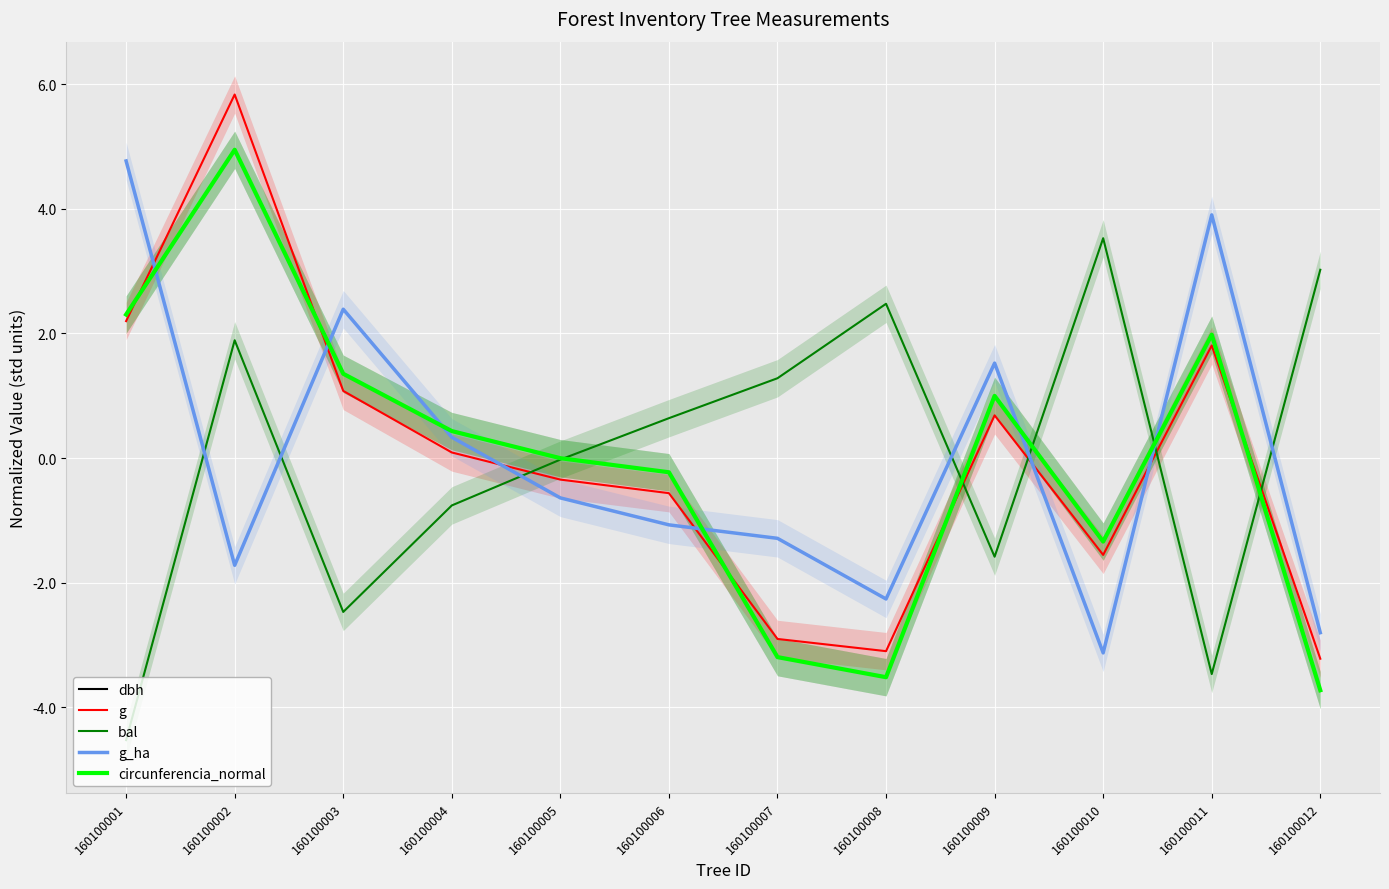

Reading left to right, what are all the values shown in this chart?

dbh: 160100001=2.3	160100002=4.9	160100003=1.4	160100004=0.4	160100005=-0.0	160100006=-0.2	160100007=-3.2	160100008=-3.5	160100009=1.0	160100010=-1.3	160100011=2.0	160100012=-3.7
g: 160100001=2.2	160100002=5.8	160100003=1.1	160100004=0.1	160100005=-0.3	160100006=-0.6	160100007=-2.9	160100008=-3.1	160100009=0.7	160100010=-1.6	160100011=1.8	160100012=-3.2
bal: 160100001=-4.5	160100002=1.9	160100003=-2.5	160100004=-0.8	160100005=-0.0	160100006=0.6	160100007=1.3	160100008=2.5	160100009=-1.6	160100010=3.5	160100011=-3.5	160100012=3.0
g_ha: 160100001=4.8	160100002=-1.7	160100003=2.4	160100004=0.3	160100005=-0.6	160100006=-1.1	160100007=-1.3	160100008=-2.3	160100009=1.5	160100010=-3.1	160100011=3.9	160100012=-2.8
circunferencia_normal: 160100001=2.3	160100002=4.9	160100003=1.4	160100004=0.4	160100005=-0.0	160100006=-0.2	160100007=-3.2	160100008=-3.5	160100009=1.0	160100010=-1.3	160100011=2.0	160100012=-3.7